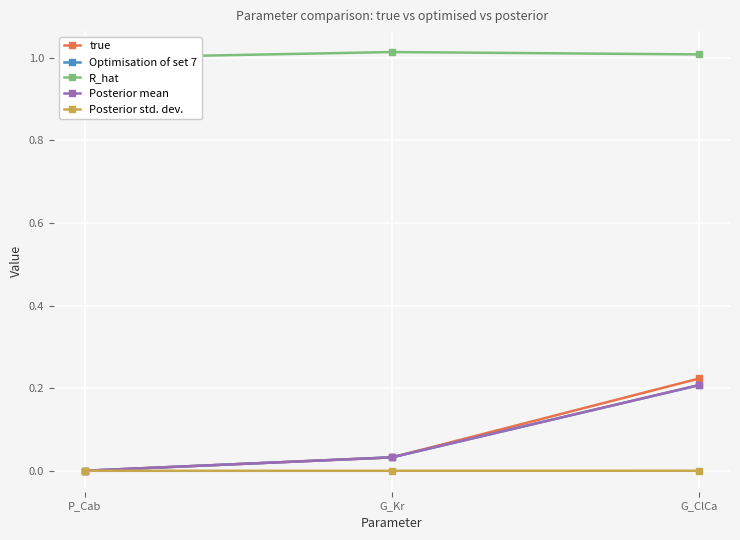

What is the sum of all true values?

0.3